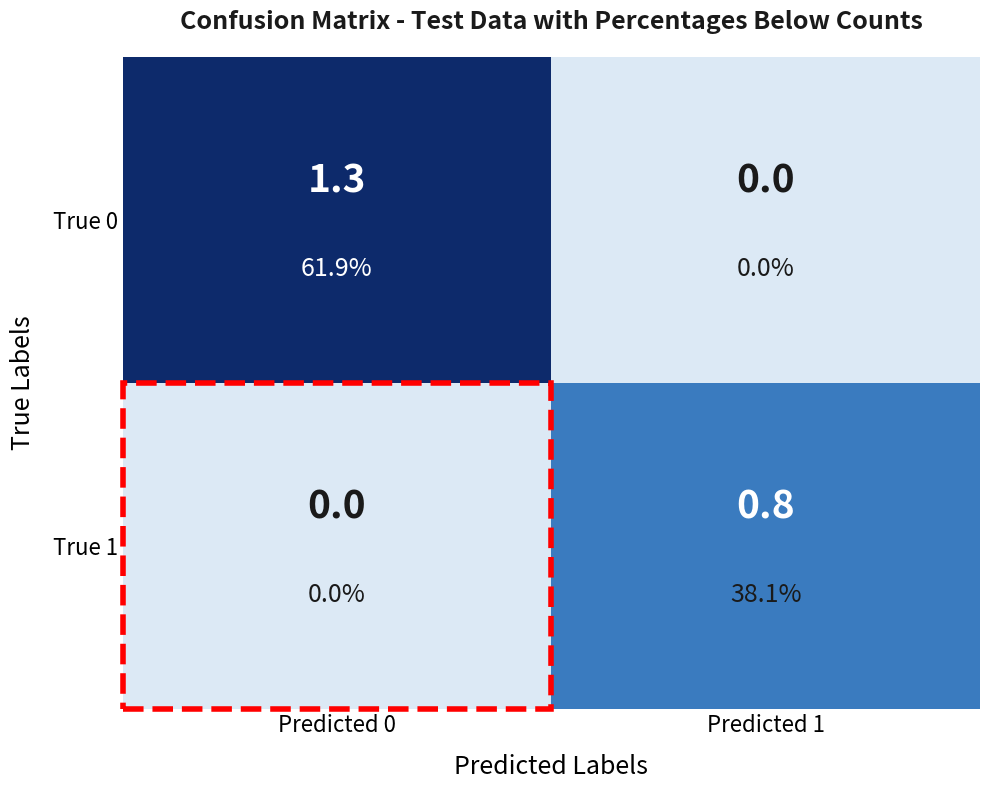

At how many categories does at least one series exceed 0?

2